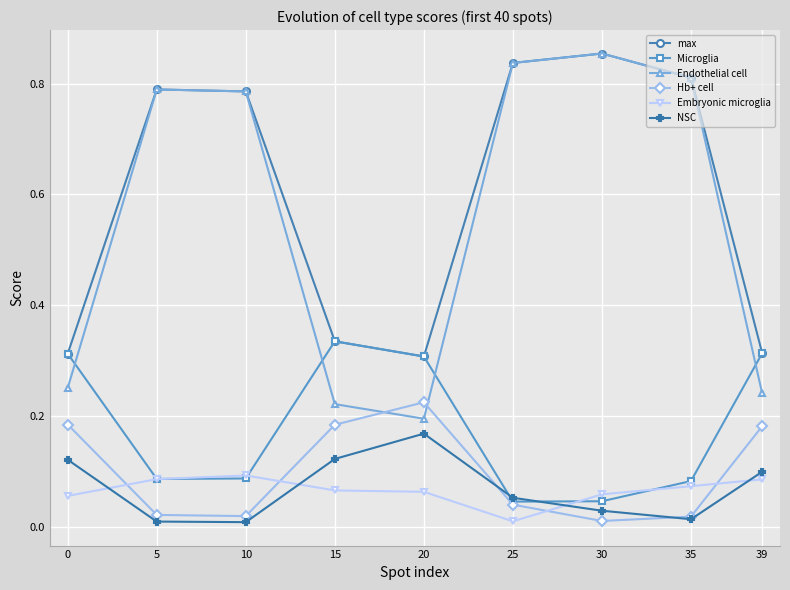

Does the chart display data point markers on the line(s)?

Yes